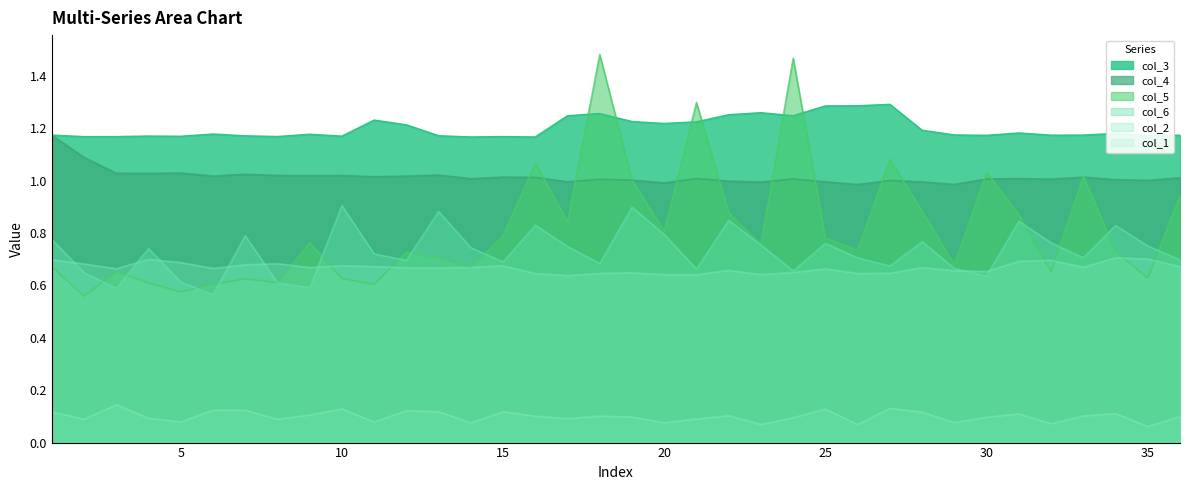

Which series has the largest range (max minus min)?

col_5